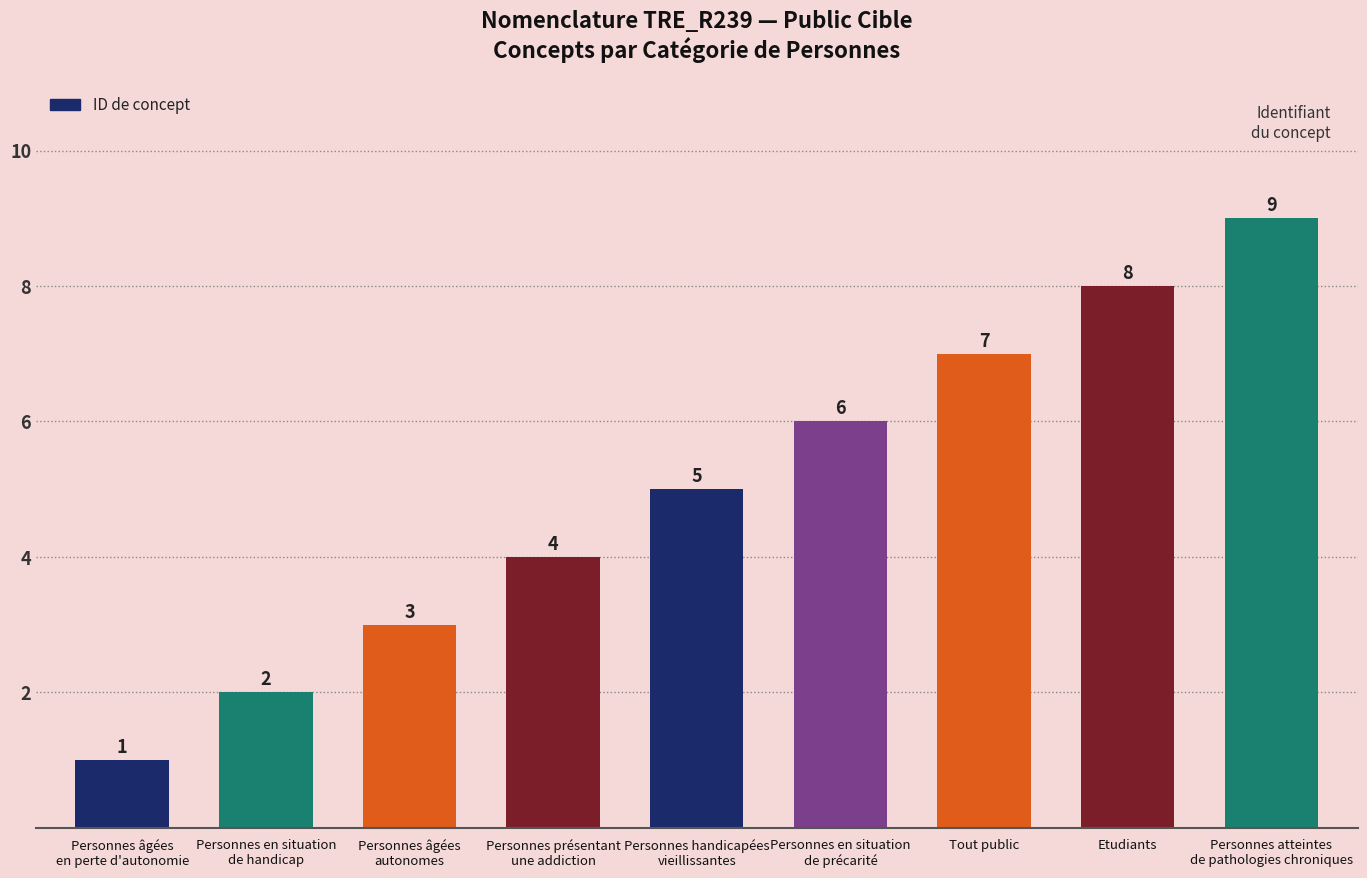

At which label is the value closest to 5?

Personnes handicapées
vieillissantes